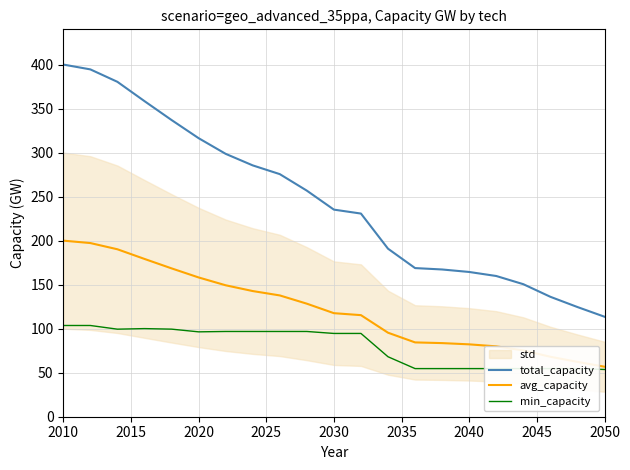

True or false: avg_capacity and total_capacity intersect in this chart.

False